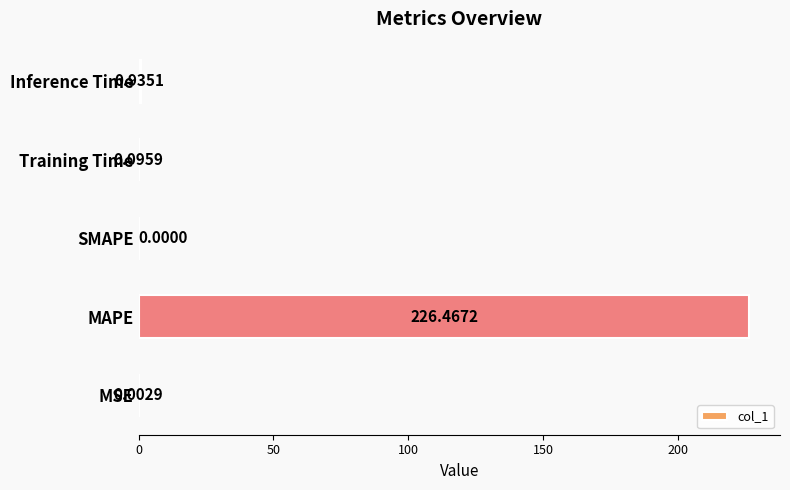

What is the sum of all values?

227.5